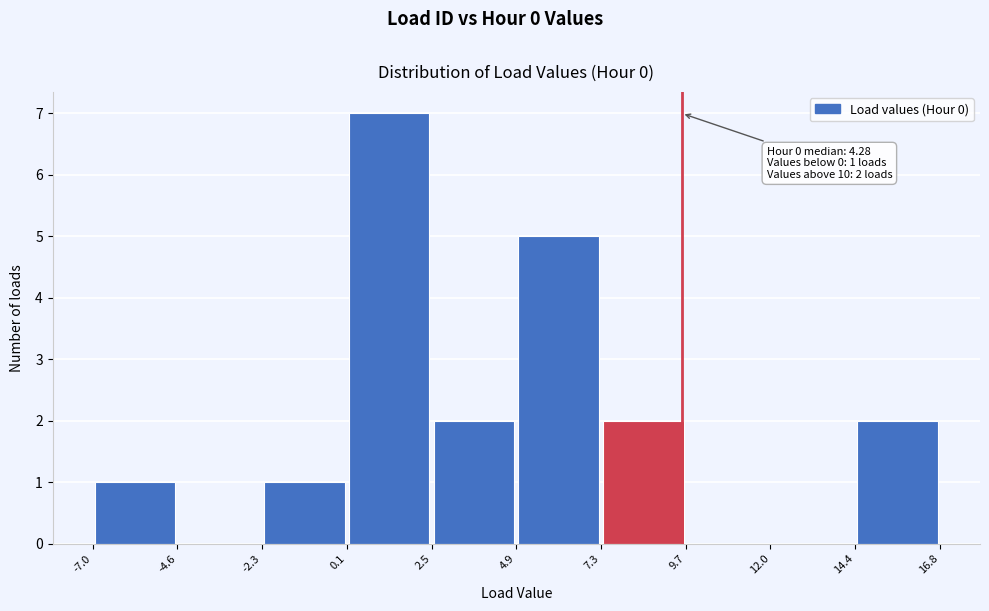

Which range on the x-axis has the tallest bar?

0.1 to 2.5